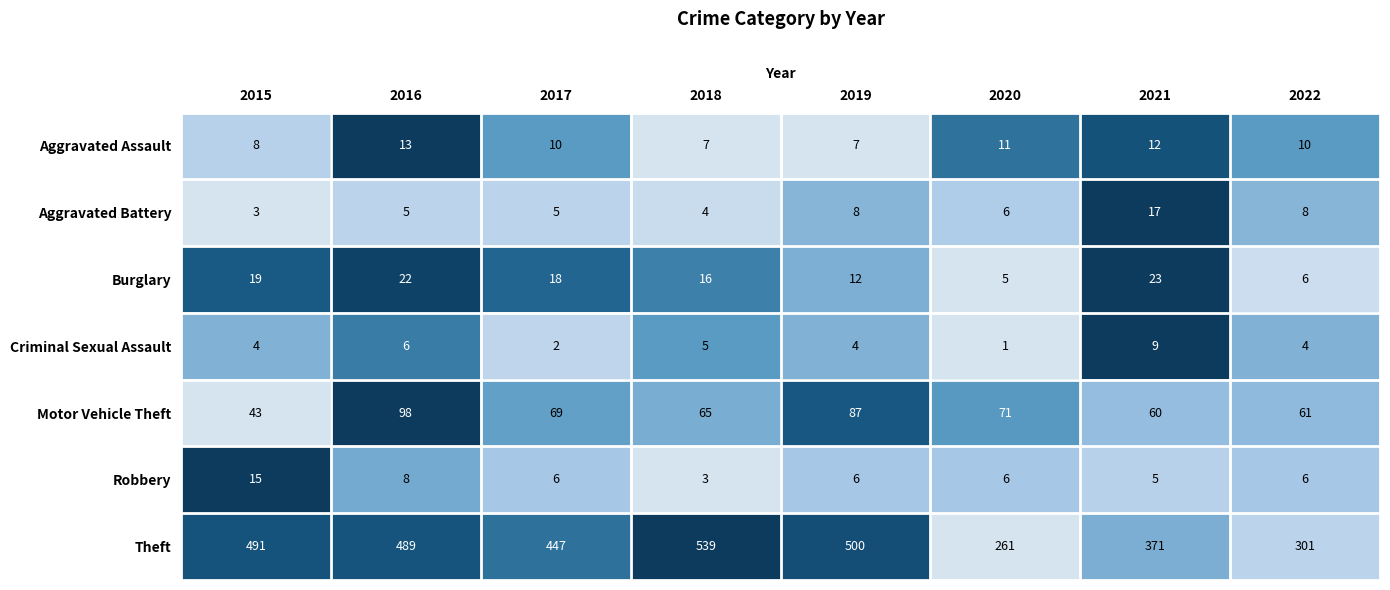

The value of Criminal Sexual Assault at 2016 is 6. True or false?

True